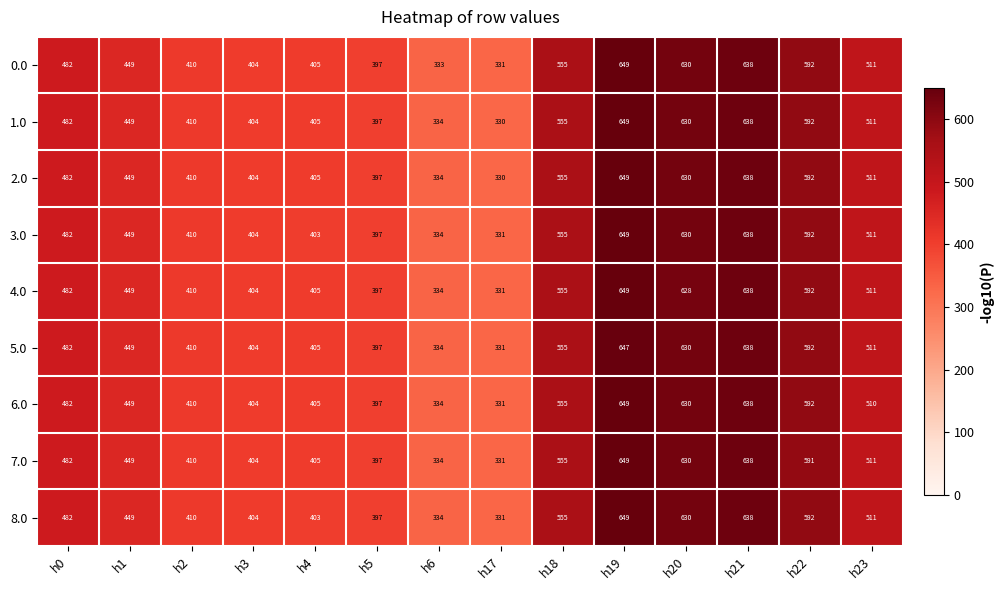

The 5.0 series shows 434 at h21. True or false?

False